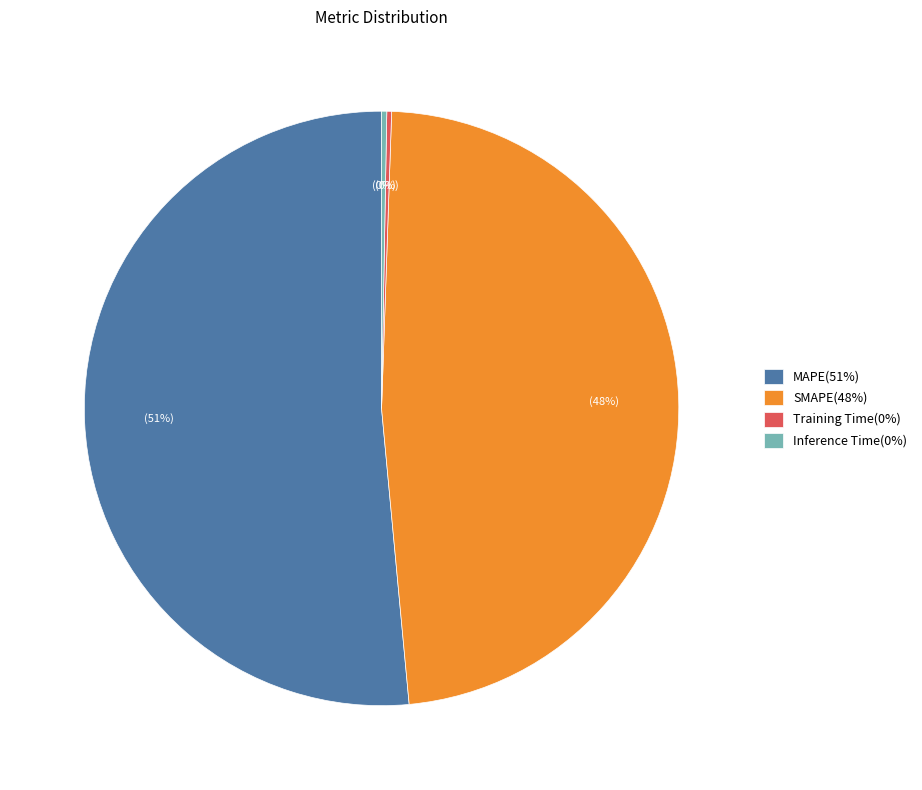

True or false: Inference Time accounts for 0% of the total.

True